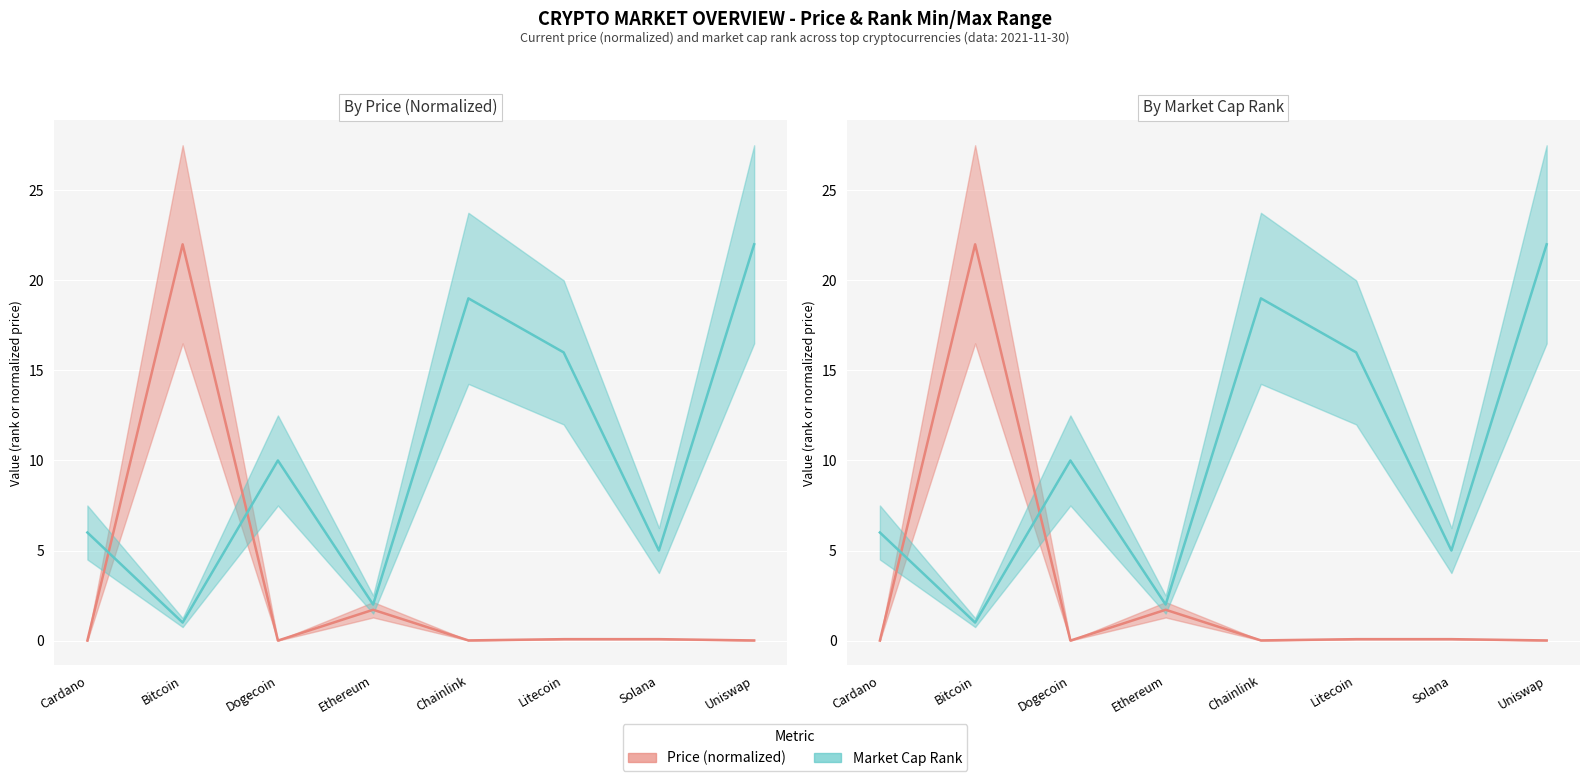

What is the approximate value of Market Cap Rank at Solana?

5.0